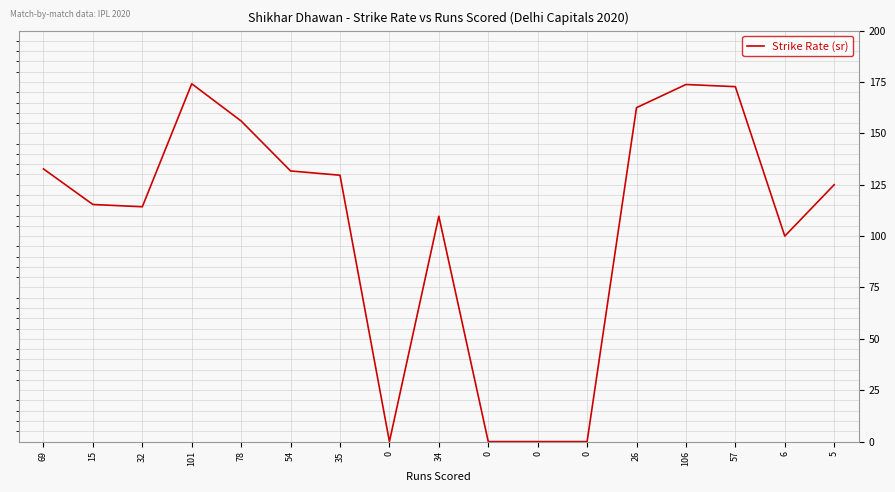

True or false: the data has more than 2 interior local peaks.

True